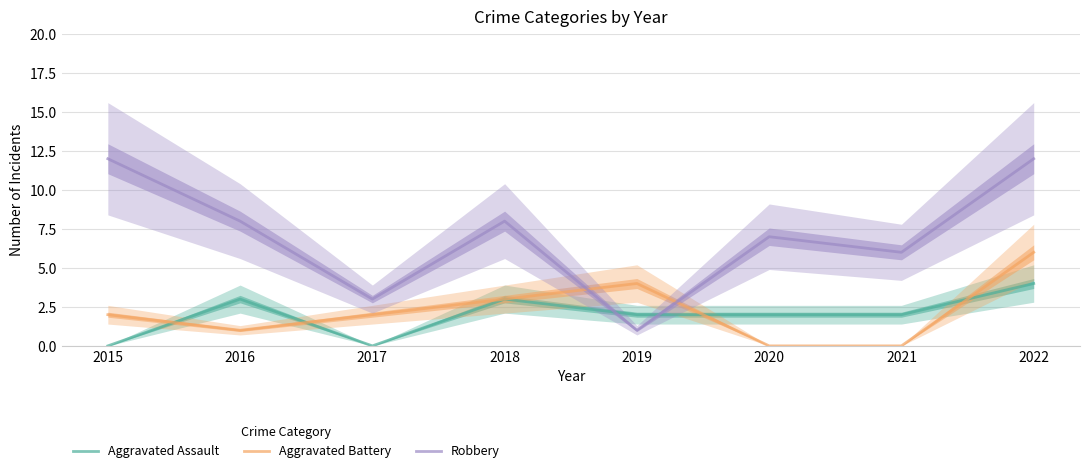

List the series in order of their peak value, lowest first.

Aggravated Assault, Aggravated Battery, Robbery